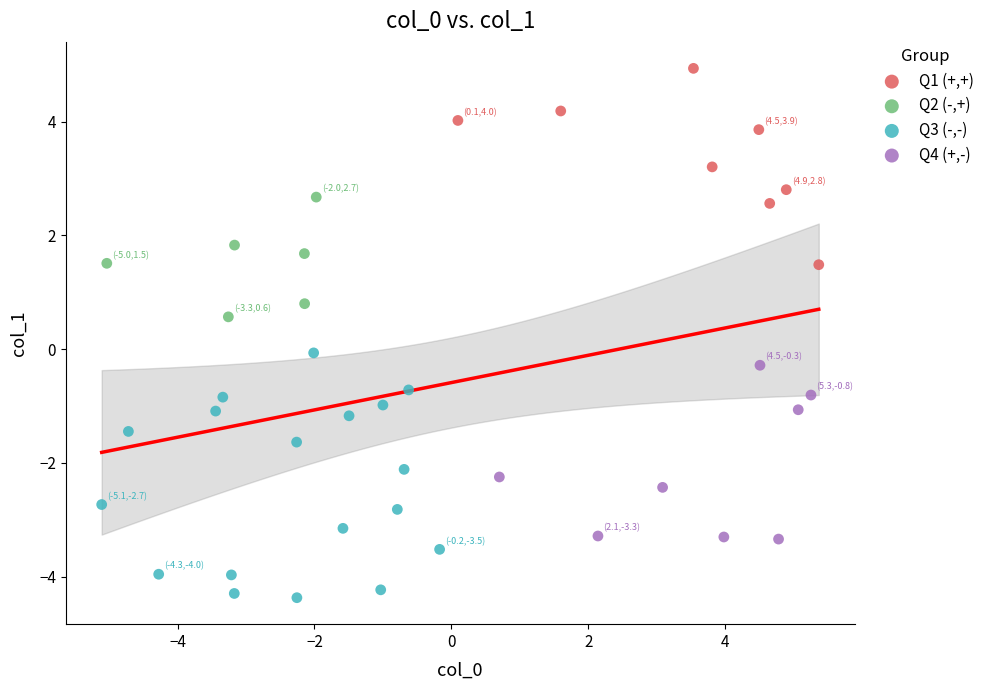

Which series has the widest spread of Y values?

Q3 (-,-)